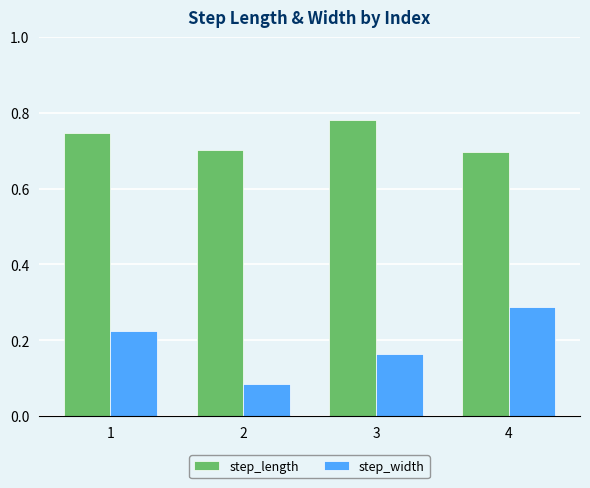

What is the sum of the step_length values at 4 and 1?

1.4